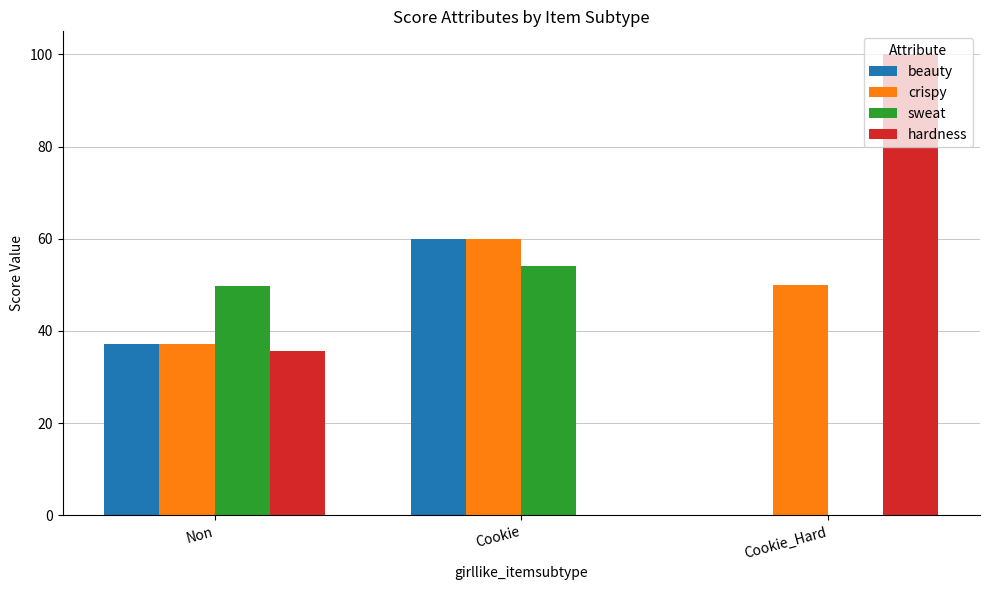

The value of hardness at Cookie is 0.0. True or false?

True